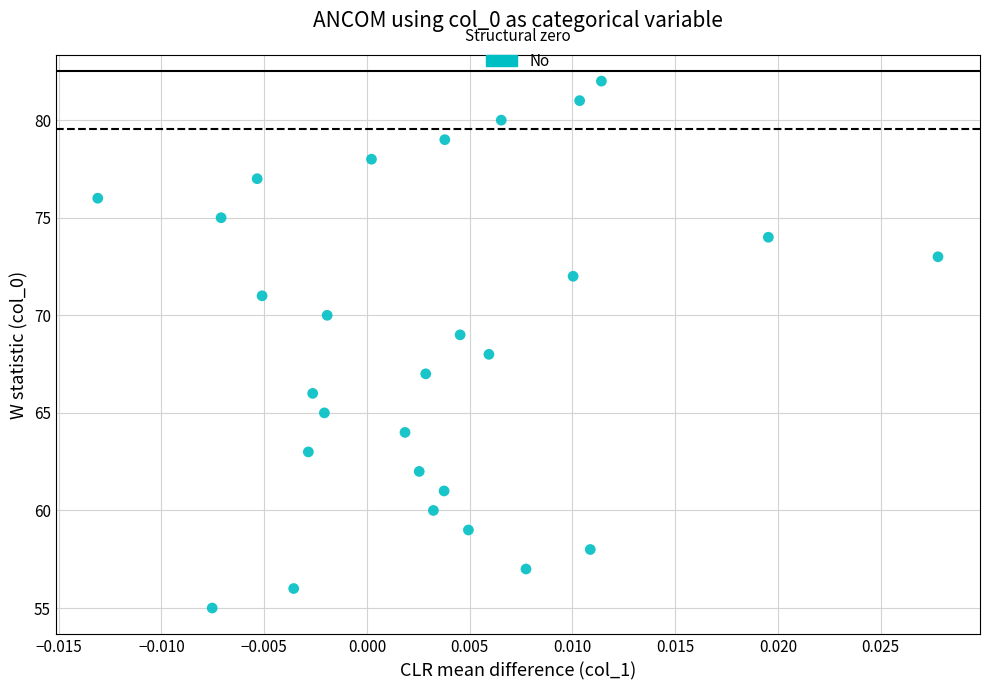

What is the range of Y values (max minus min)?

27